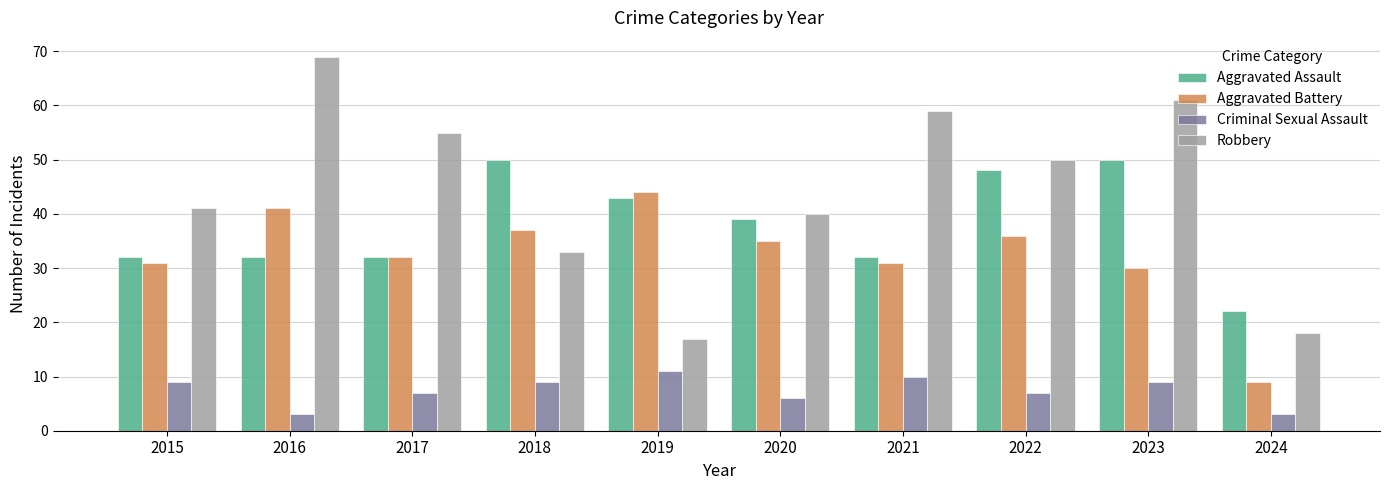

What is the value of the Aggravated Battery bar at the 8th from the left?

36